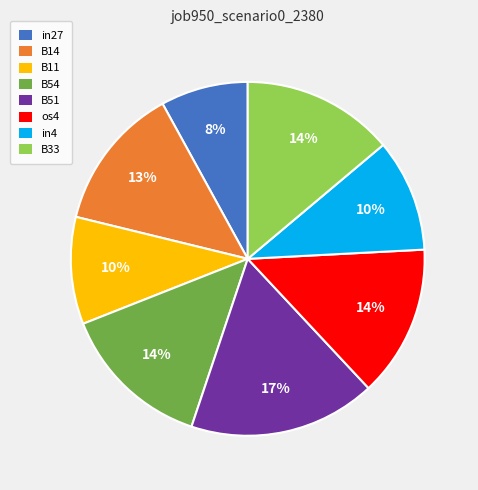

To the nearest percent, what is the difference between the in4 and B51 slice percentages?

7%